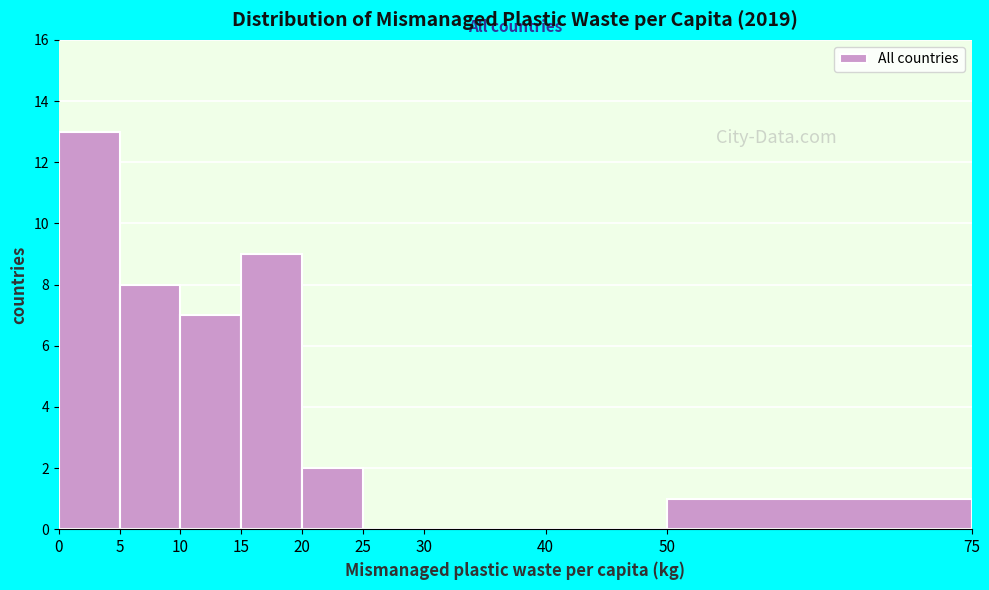

Over which range of the x-axis is the bar tallest?

0 to 5